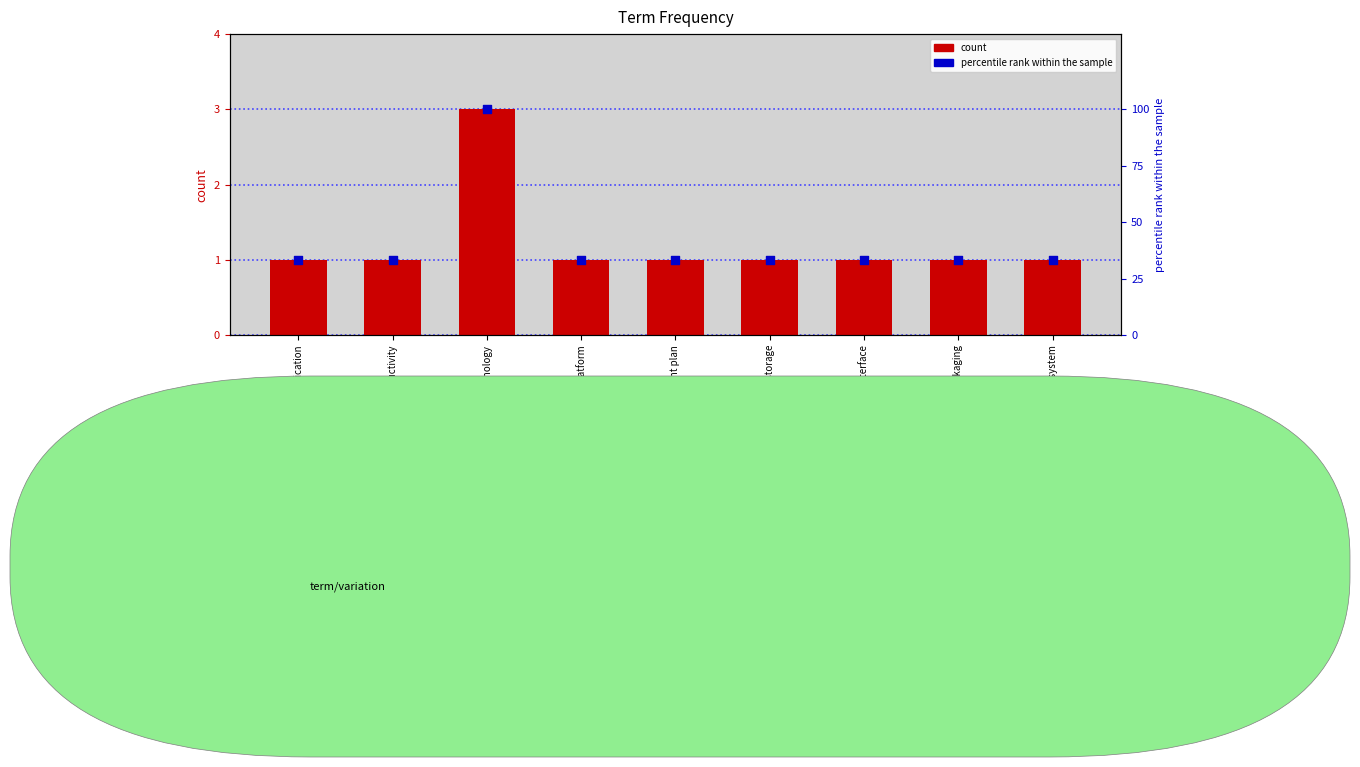

Which series has the widest spread of Y values?

percentile rank within the sample